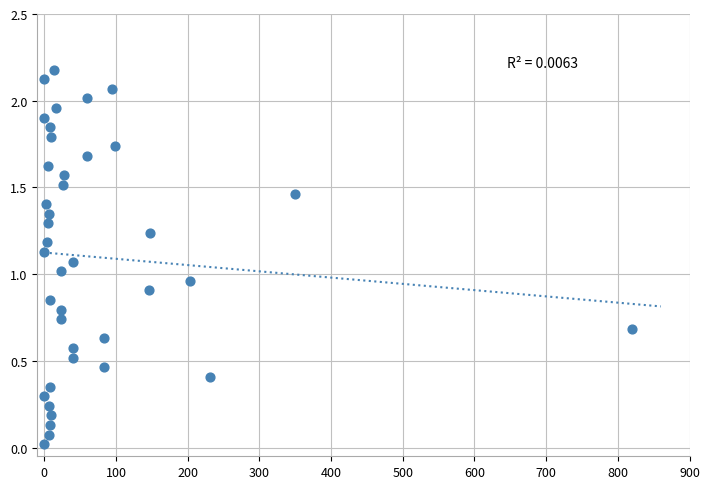

What is the range of X values (max minus min)?

820.0